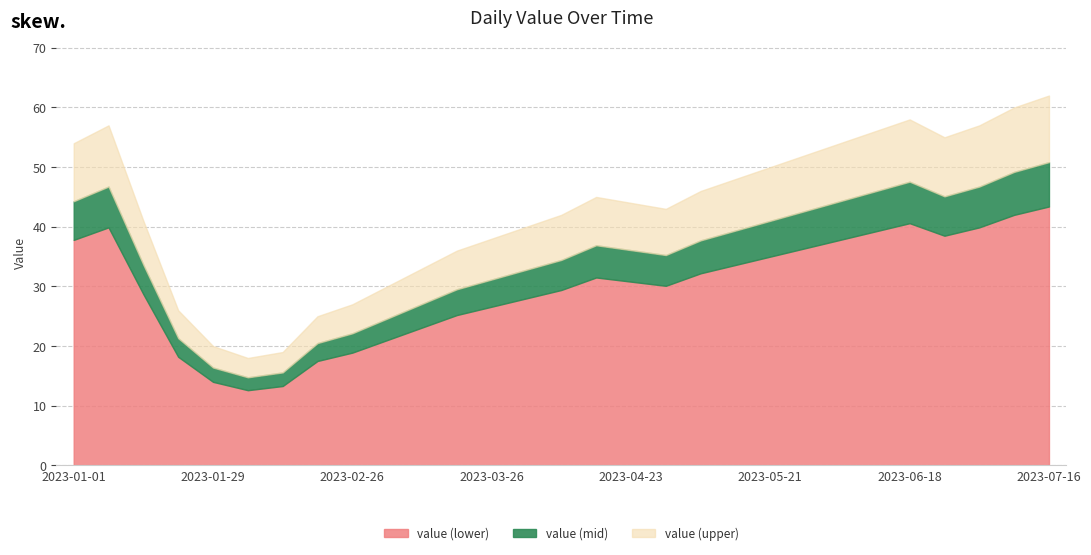

What is the label of the 28th point from the left?

2023-07-09